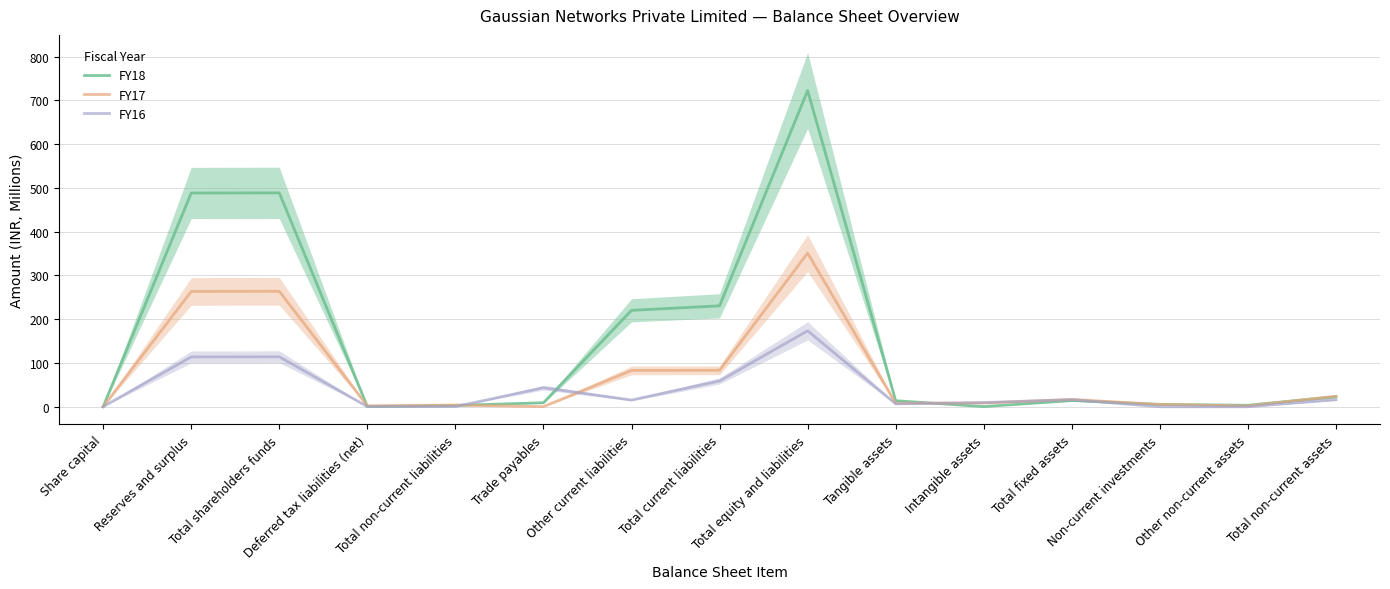

How many interior local peaks does the FY16 series have?

4